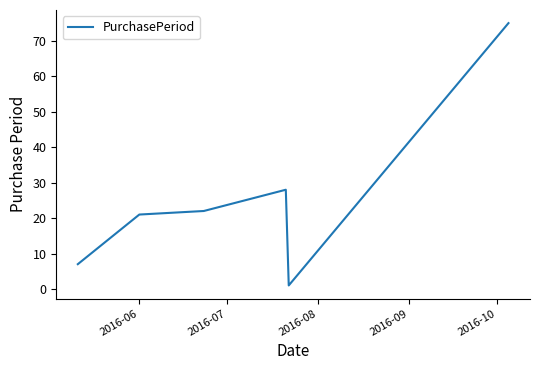

What is the maximum value shown in the chart?

75